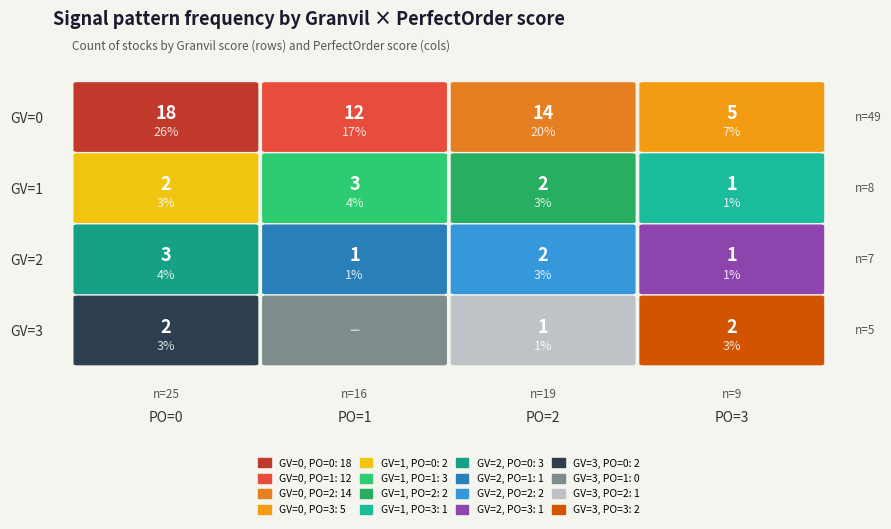

At how many categories does at least one series exceed 13?

2